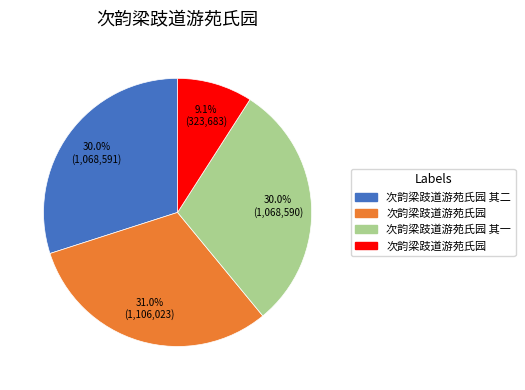

Does any single category account for the majority?

No